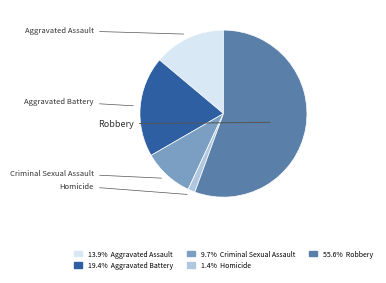

Which slice is the largest?

Robbery